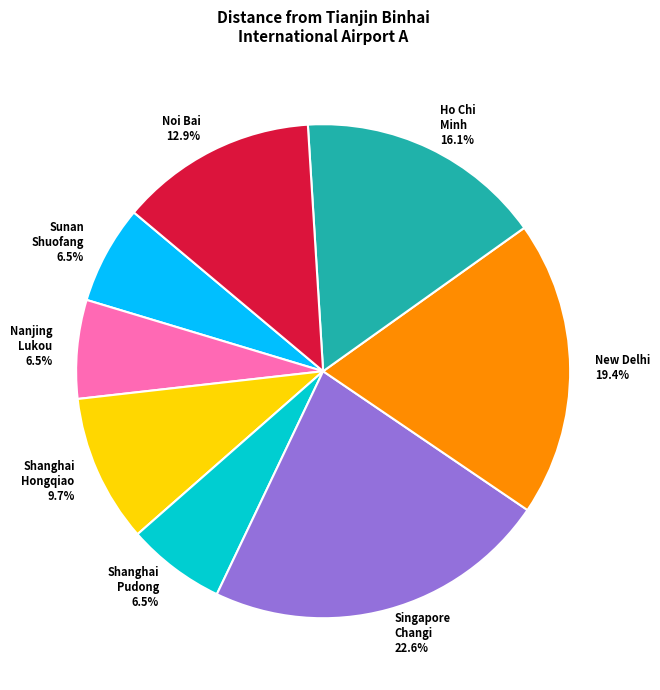

What is the ratio of the value at Sunan Shuofang 6.5% to the value at Singapore Changi 22.6%?

0.3